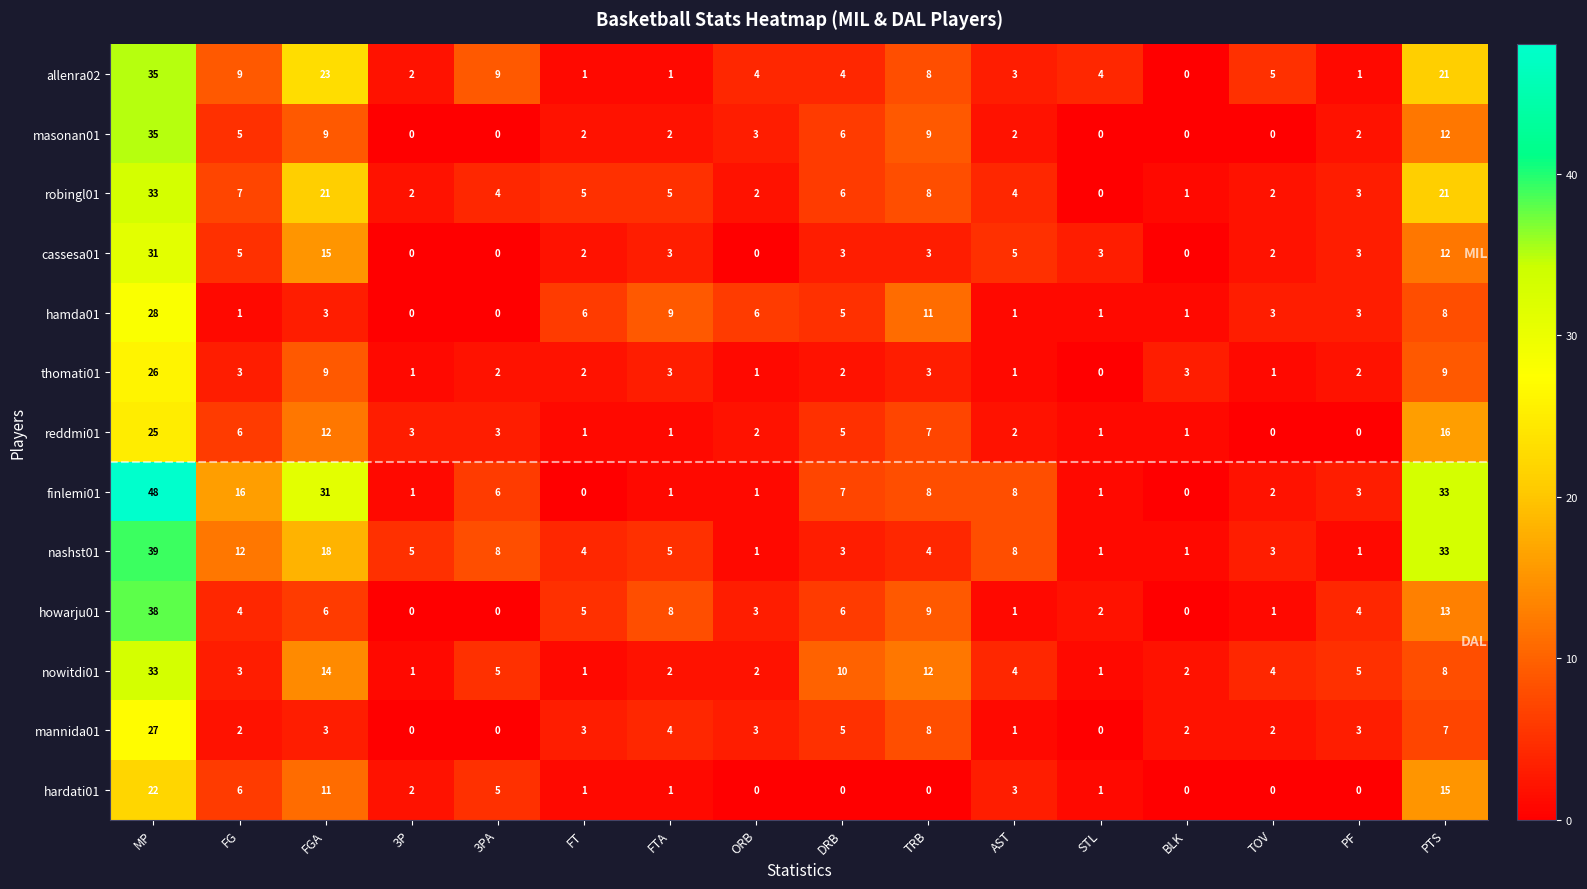

At which category is the sum across all series the highest?

MP